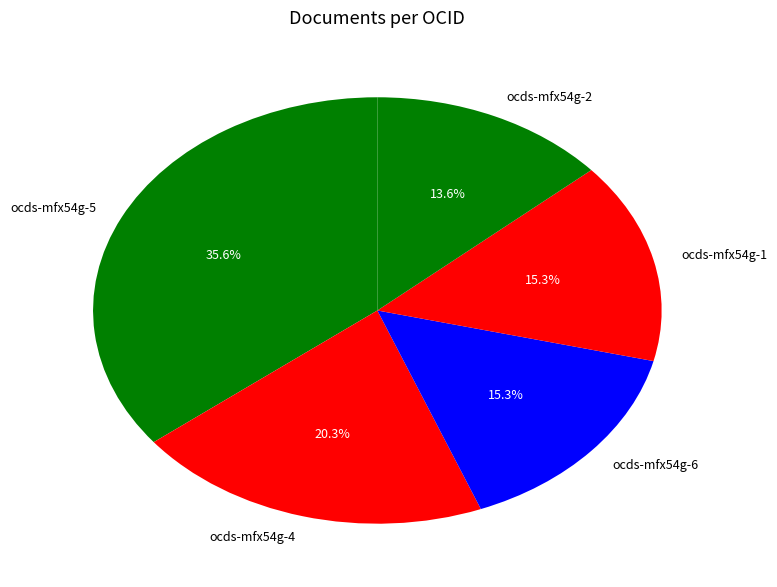

Which slice is the largest?

ocds-mfx54g-5